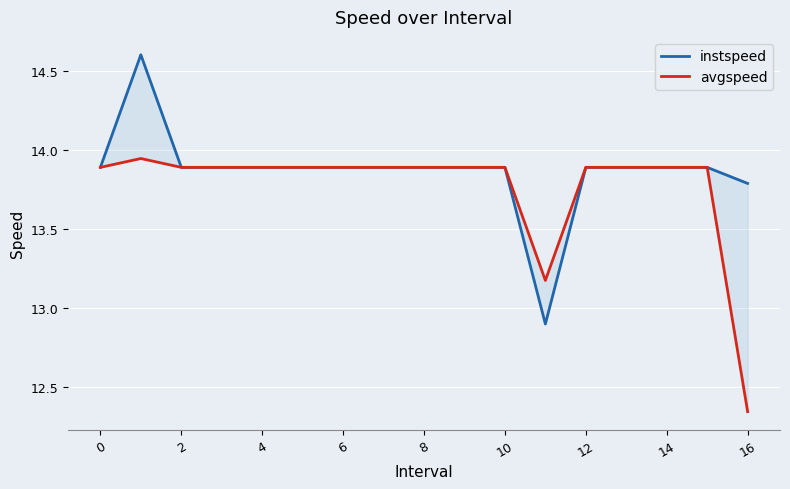

Which series has the largest total across all categories?

instspeed